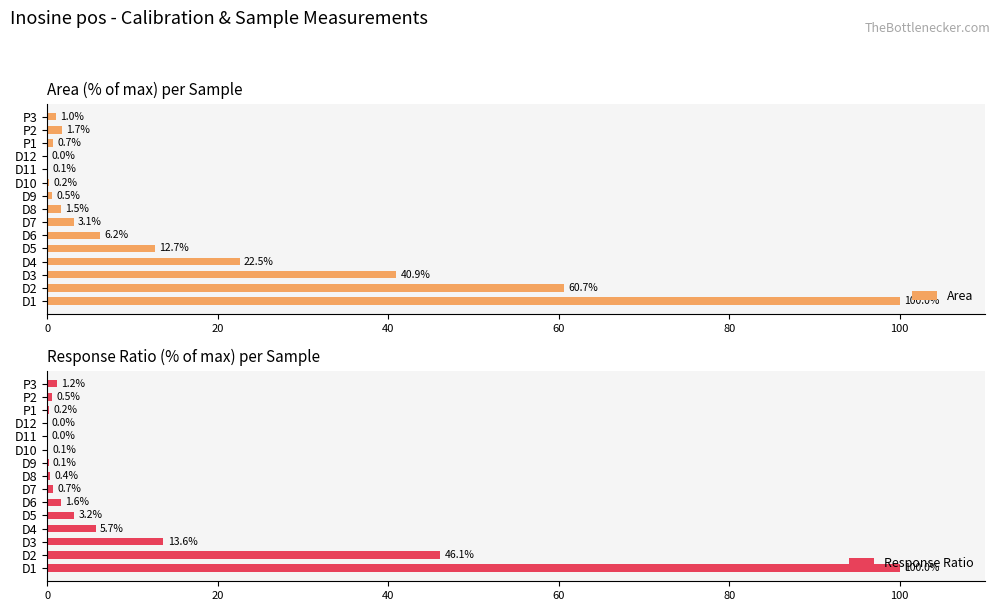

Is it true that Response Ratio equals 10.1 at D4?

False